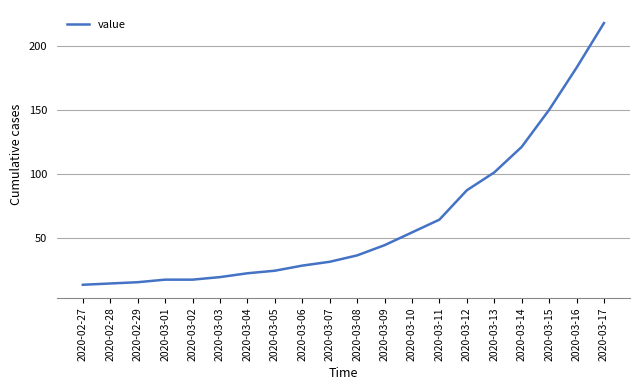

Is this an area chart (filled region under the line)?

No